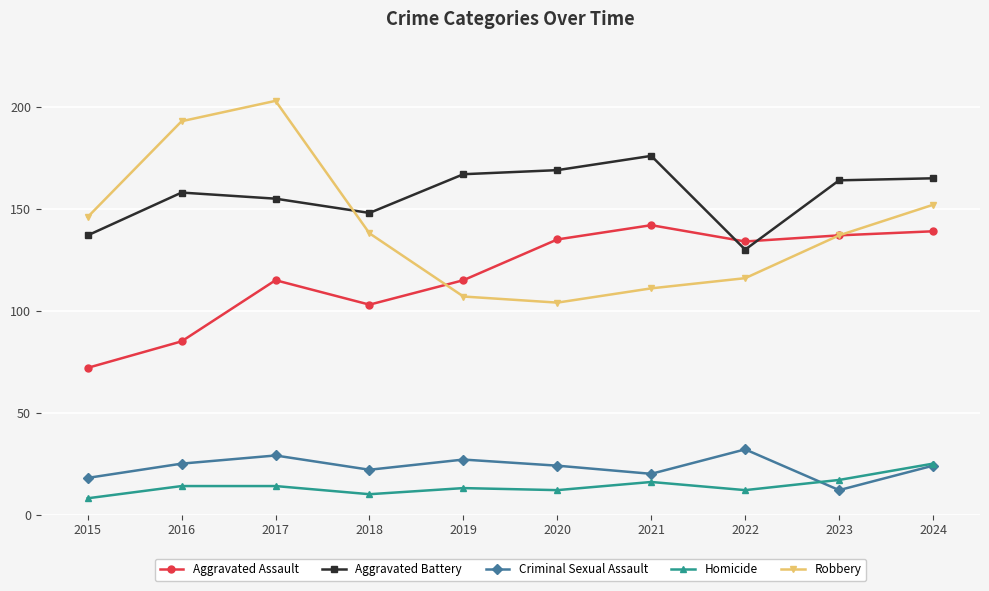

What is the difference between the Homicide values at 2016 and 2015?

6